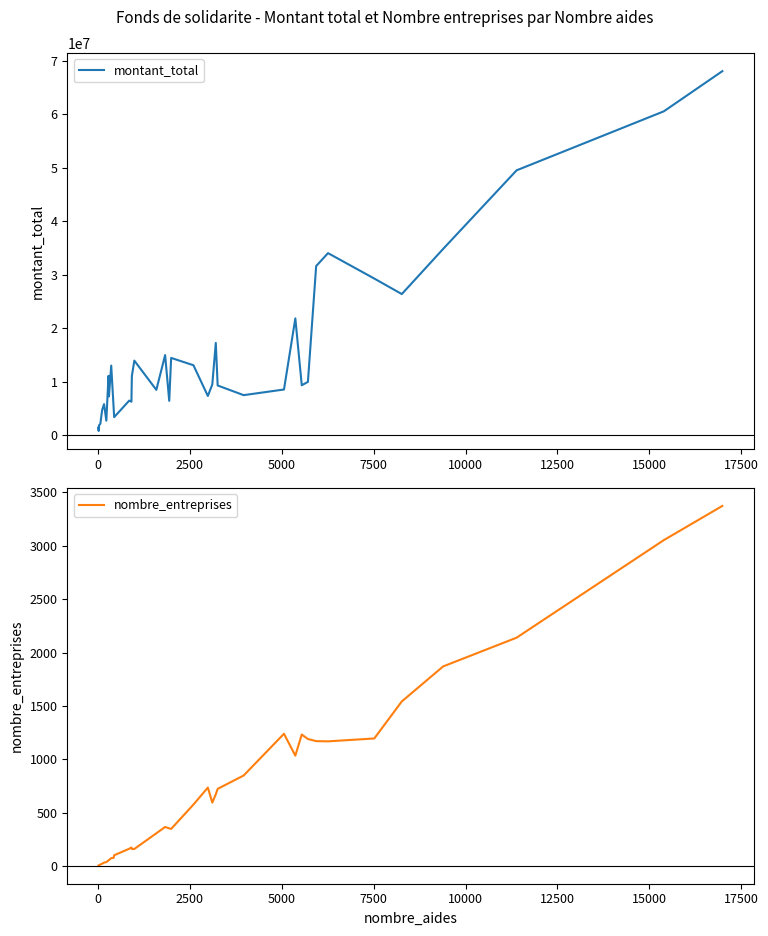

True or false: nombre_entreprises and montant_total intersect in this chart.

False